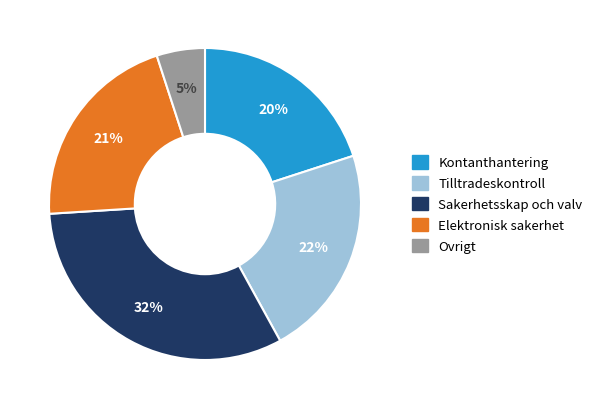

To the nearest percent, what is the average slice percentage?

20%